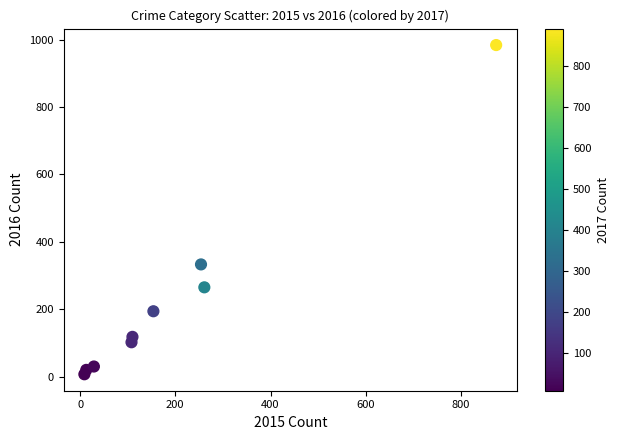

What is the average X value?

201